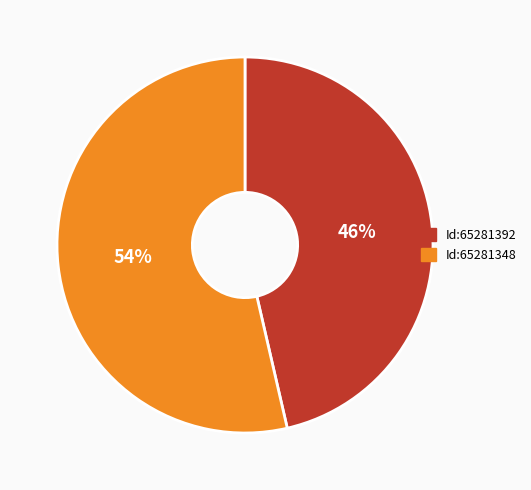

What percentage is the Id:65281348 slice, to the nearest percent?

54%